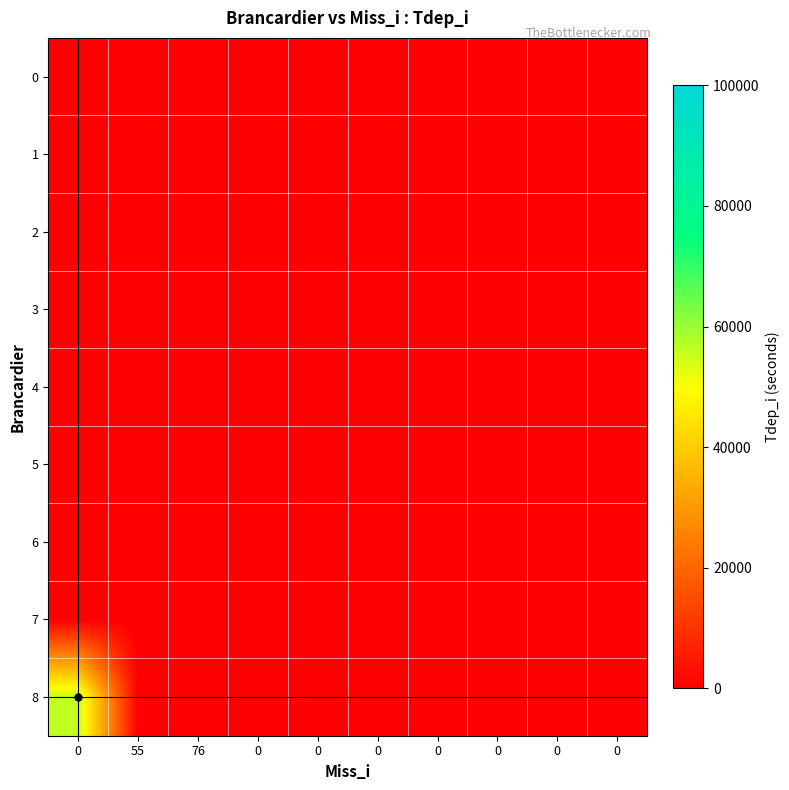

Reading right to left, list all the values displayed in this chart.

0: 0=0	0=0	0=0	0=0	0=0	0=0	0=0	76=0	55=0	0=0
1: 0=0	0=0	0=0	0=0	0=0	0=0	0=0	76=0	55=0	0=0
2: 0=0	0=0	0=0	0=0	0=0	0=0	0=0	76=0	55=0	0=0
3: 0=0	0=0	0=0	0=0	0=0	0=0	0=0	76=0	55=0	0=0
4: 0=0	0=0	0=0	0=0	0=0	0=0	0=0	76=0	55=0	0=0
5: 0=0	0=0	0=0	0=0	0=0	0=0	0=0	76=0	55=0	0=0
6: 0=0	0=0	0=0	0=0	0=0	0=0	0=0	76=0	55=0	0=0
7: 0=0	0=0	0=0	0=0	0=0	0=0	0=0	76=0	55=0	0=0
8: 0=0	0=0	0=0	0=0	0=0	0=0	0=0	76=0	55=0	0=56160